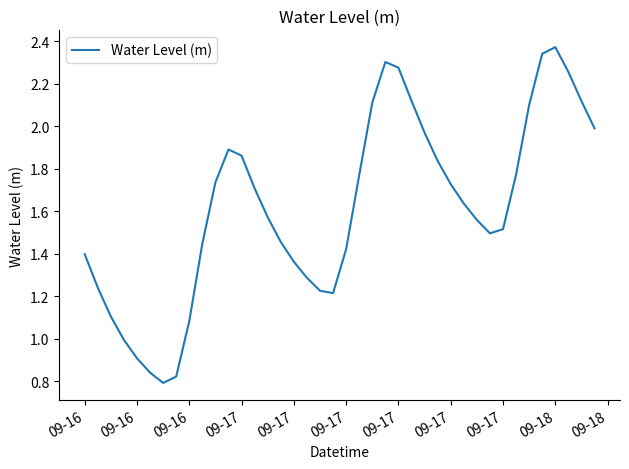

How many lines are shown in the chart?

1